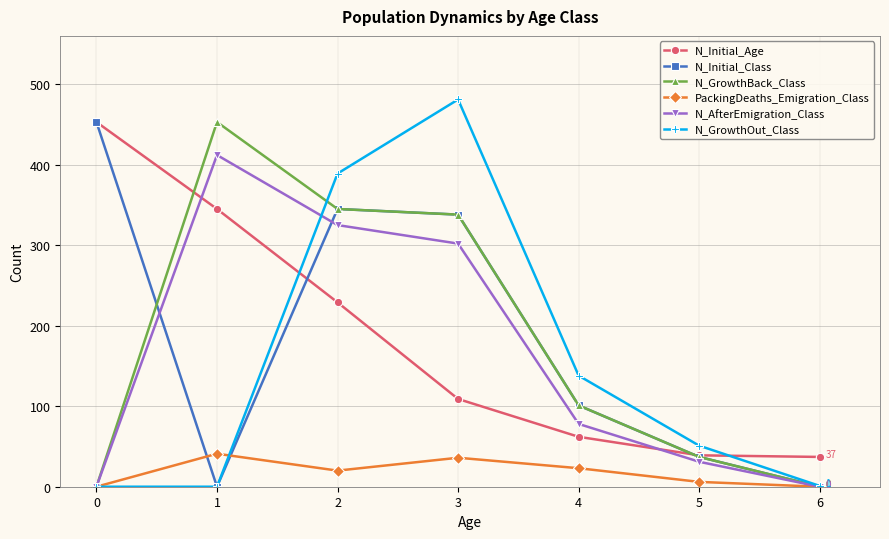

What is the greatest value displayed?

481